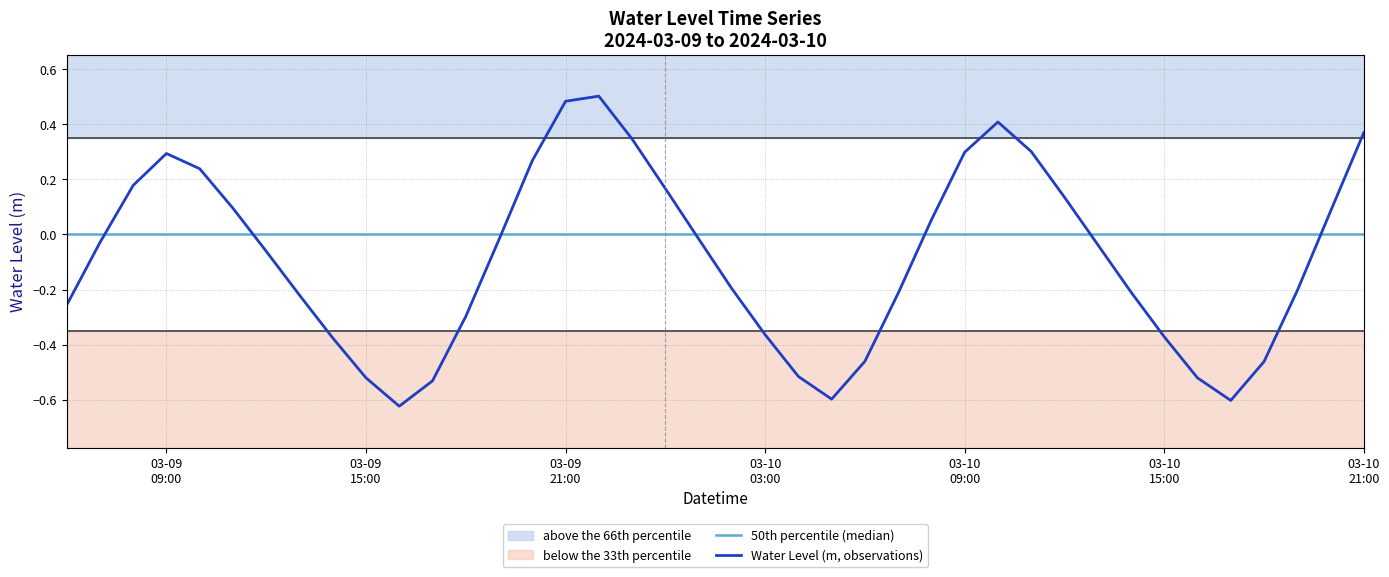

Where is the data nearest to the value 0?

2024-03-10 01:00:00